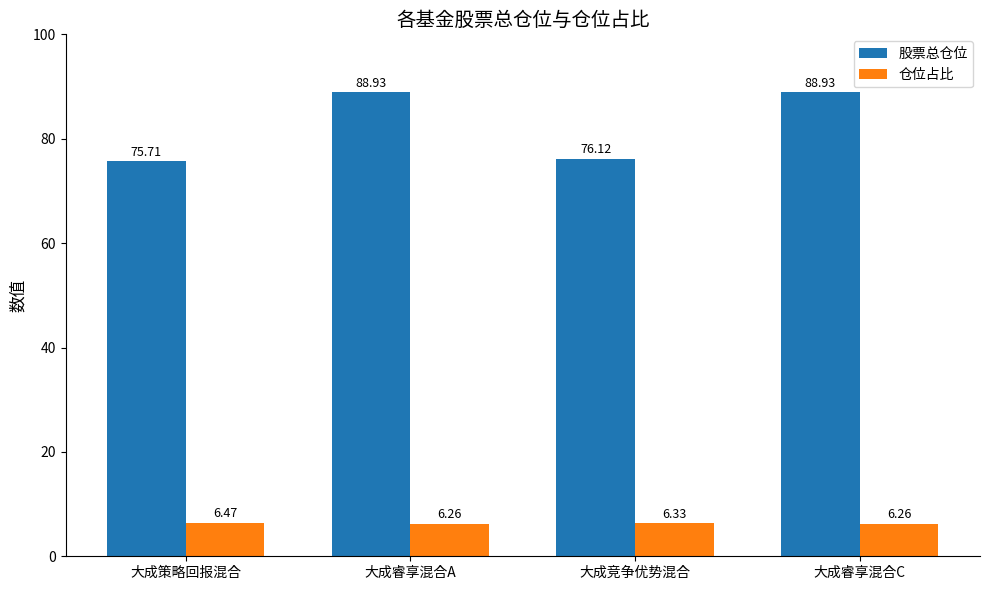

What is the total value across all series at 大成睿享混合A?

95.2